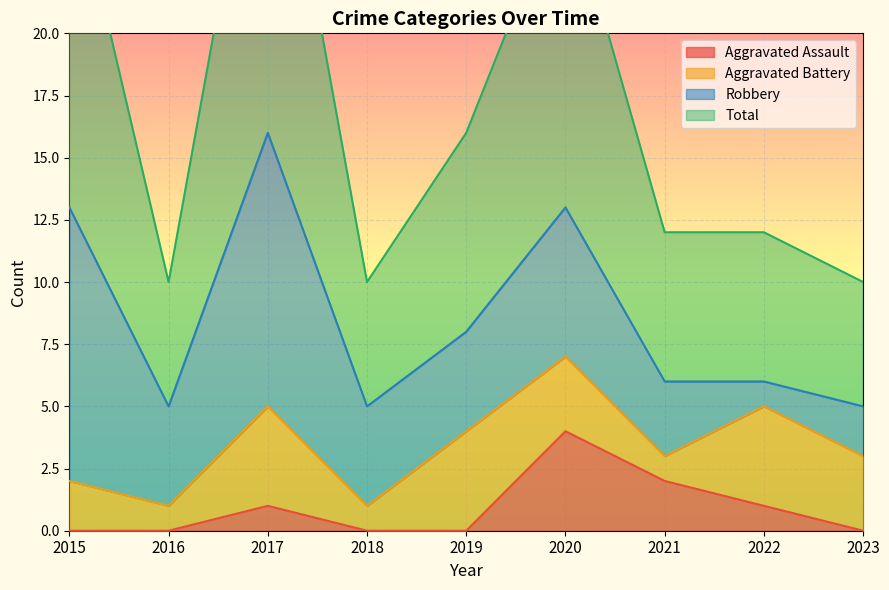

How many data points in Total are above 12?

4